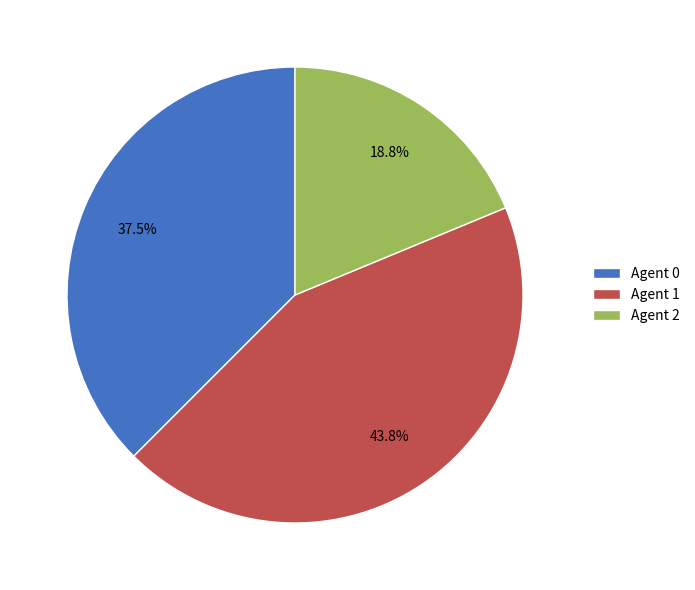

Is there any slice that represents more than half of the pie?

No